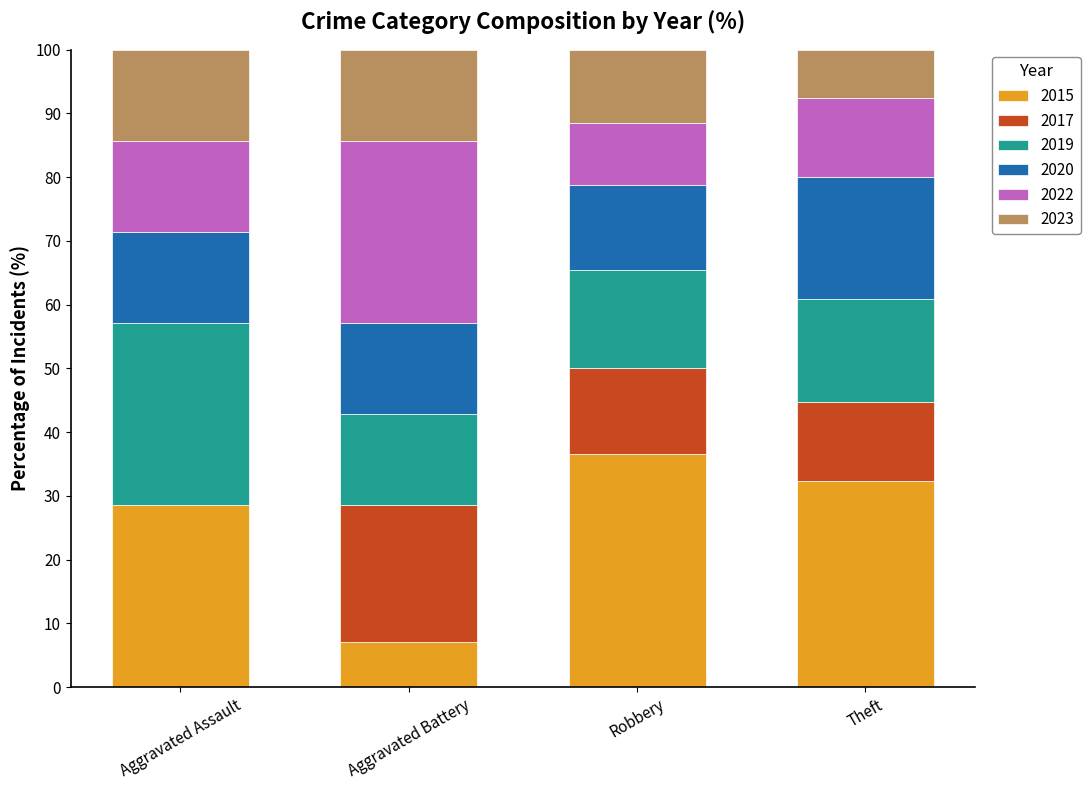

Count the number of categories in the chart.

4